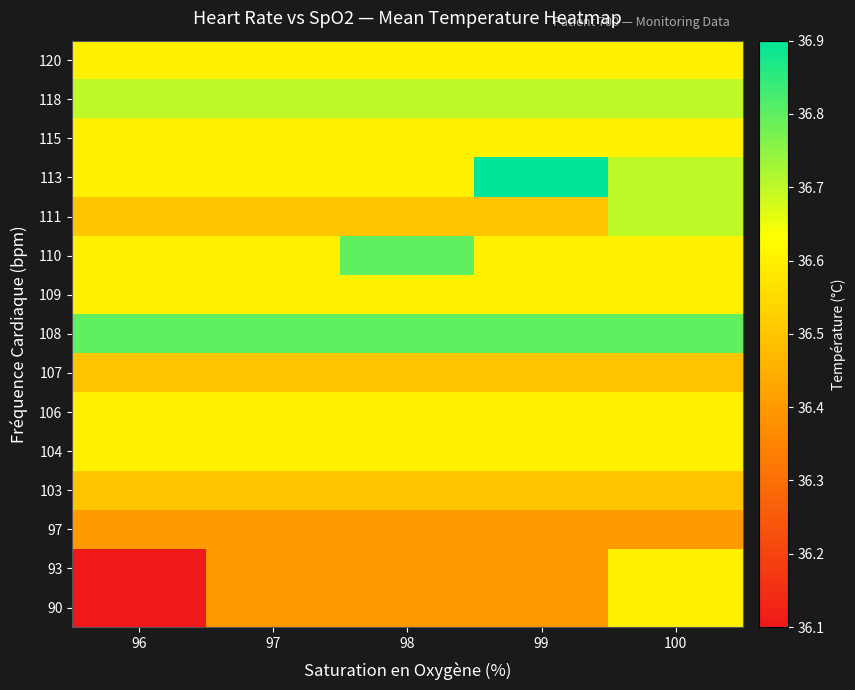

At which category is the sum across all series the highest?

100